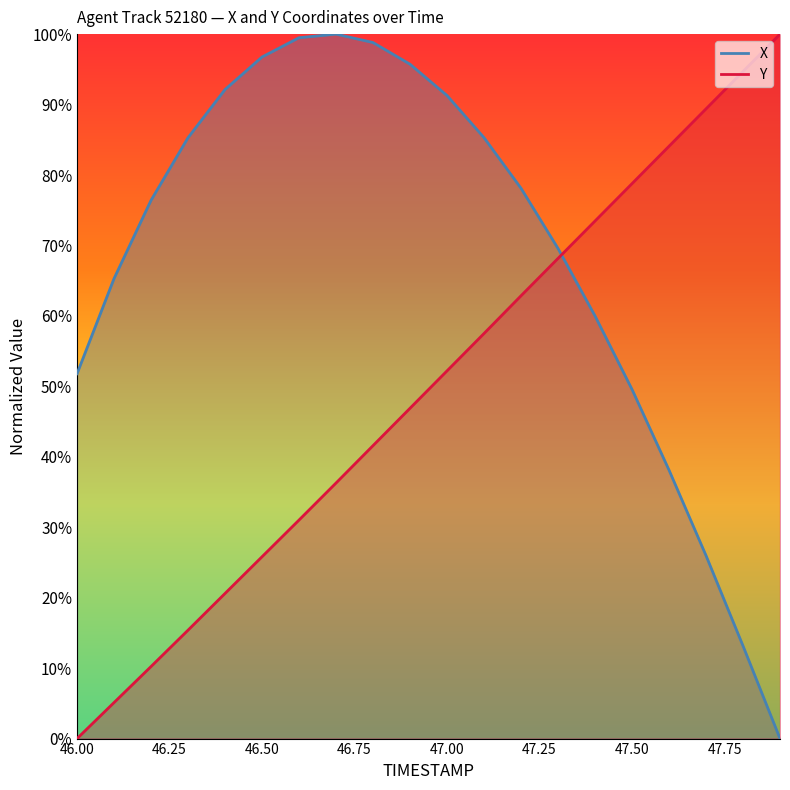

Which category has the lowest value across all series?

47.9